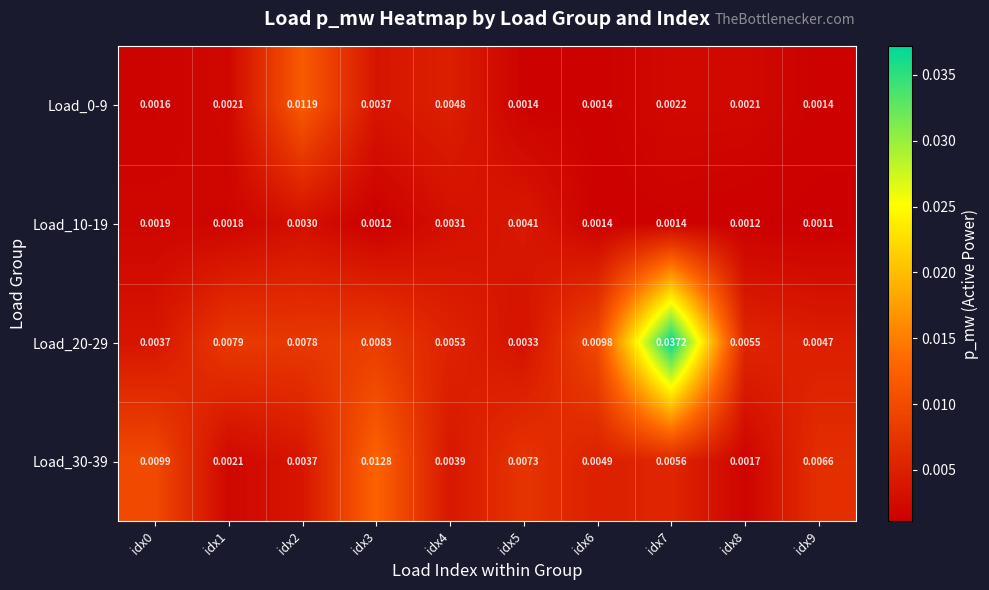

Which series changed the most between idx1 and idx8?

Load_20-29